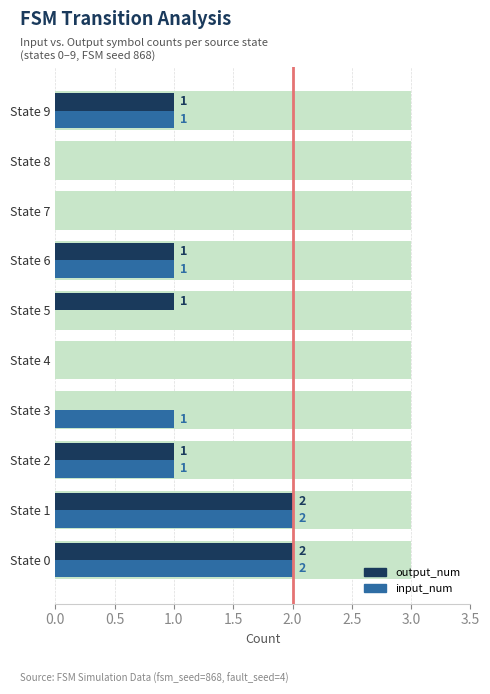

What position from the left is 1.5?

4